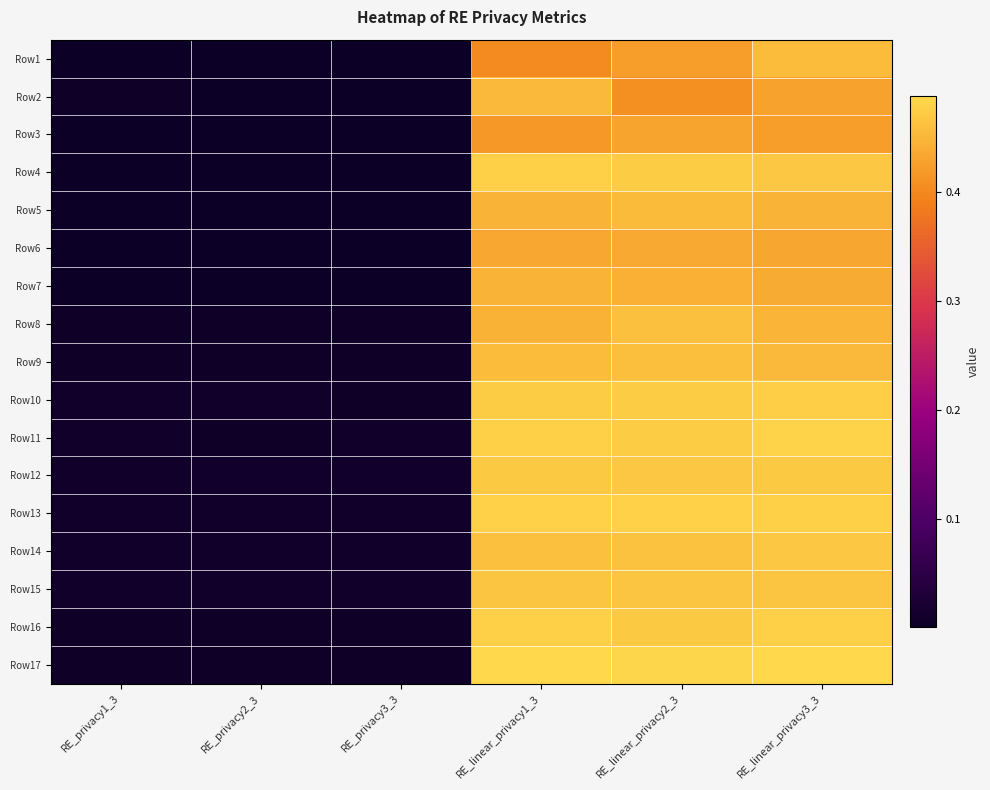

List the series in order of their peak value, lowest first.

Row3, Row6, Row7, Row2, Row5, Row1, Row9, Row8, Row15, Row14, Row12, Row10, Row16, Row4, Row13, Row11, Row17